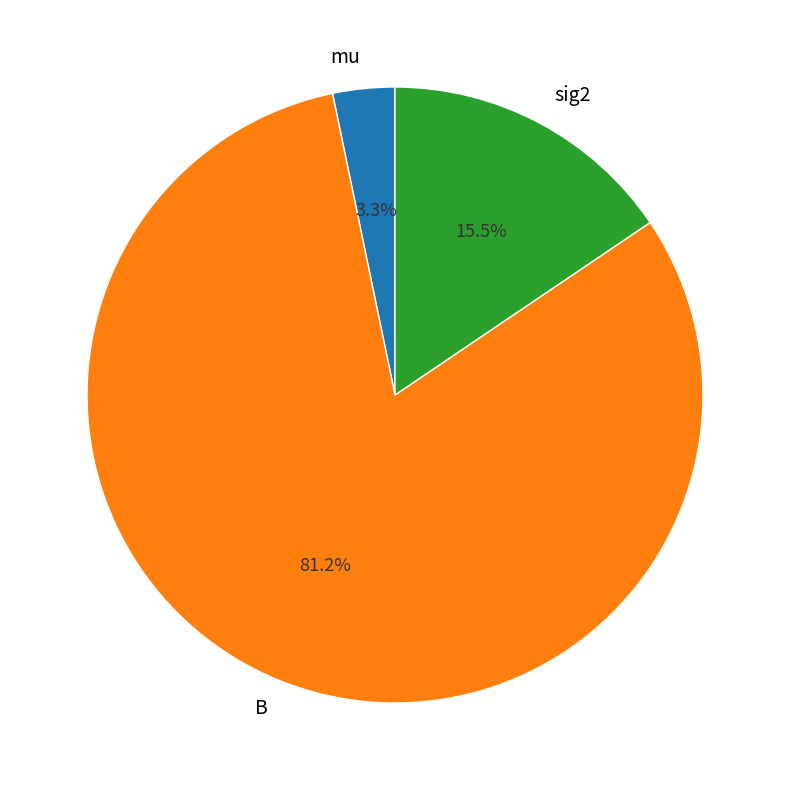

What percentage is NOT represented by mu?

96.7%